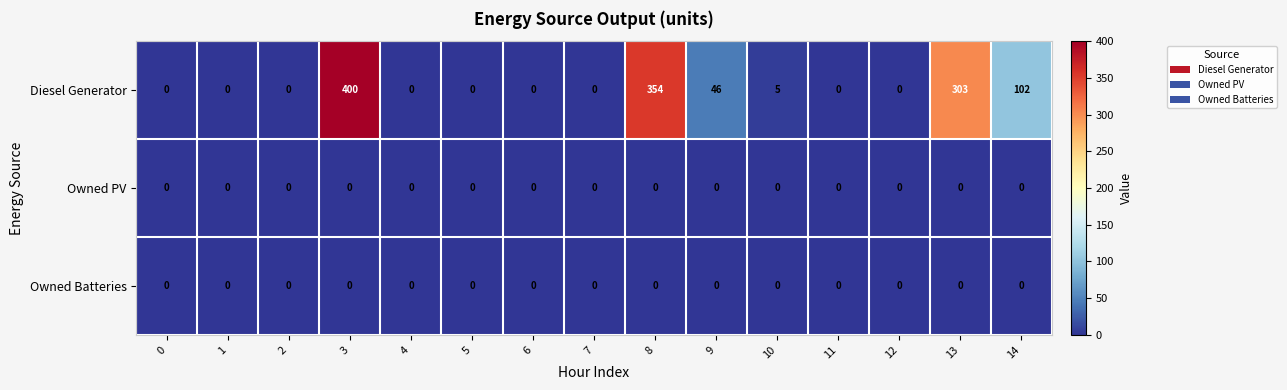

What is the difference between the highest and lowest values at 3?

400